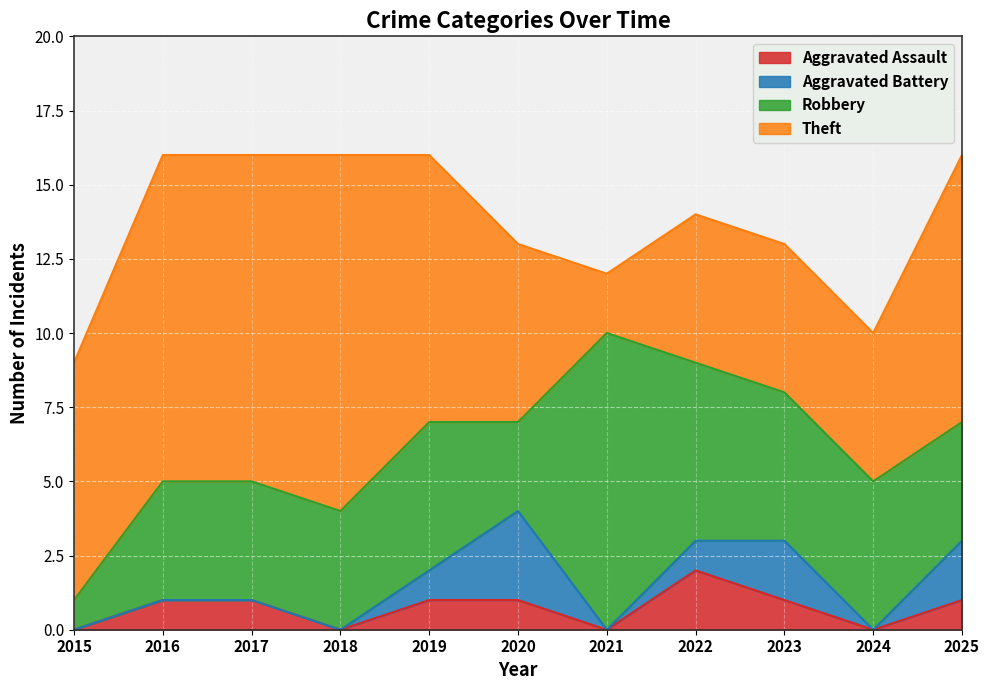

Between which two adjacent categories do Aggravated Battery and Aggravated Assault first intersect?

2022 and 2023